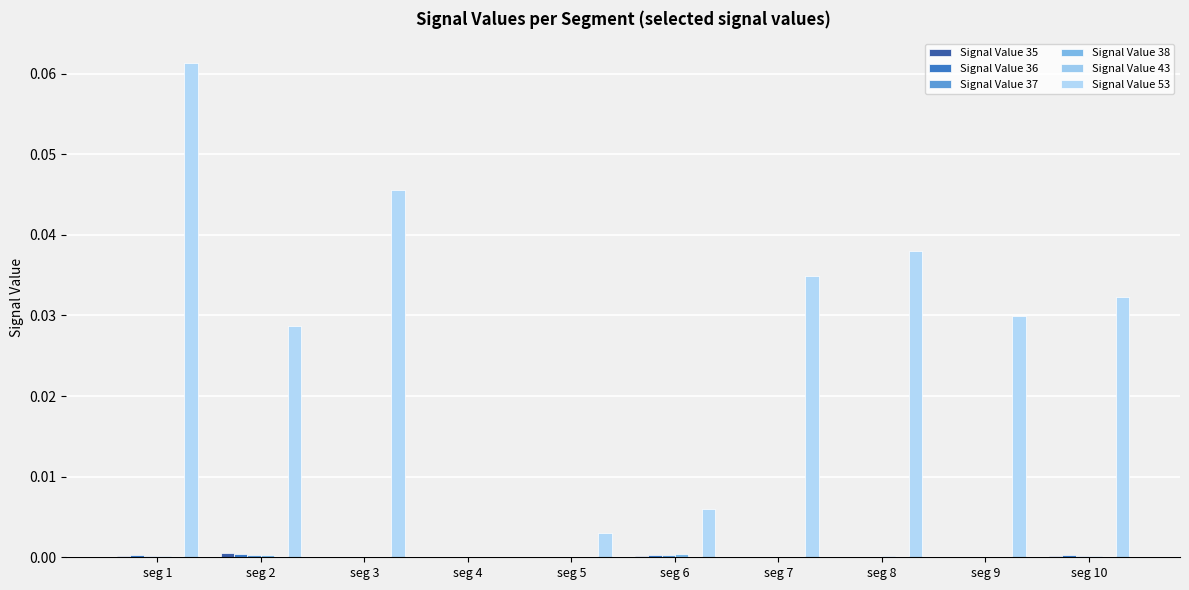

Which has a higher value, seg 7 or seg 3?

seg 3